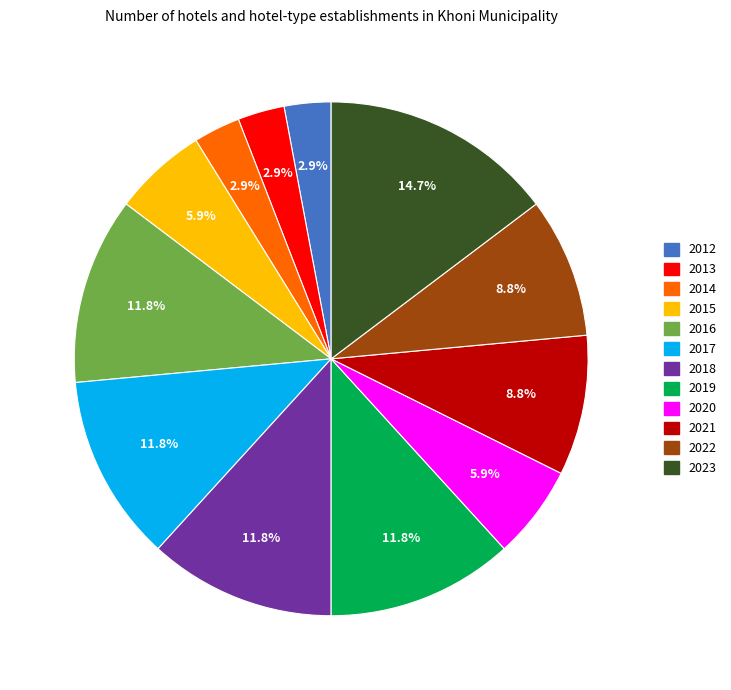

Is it true that 2017 is 12% of the pie?

True